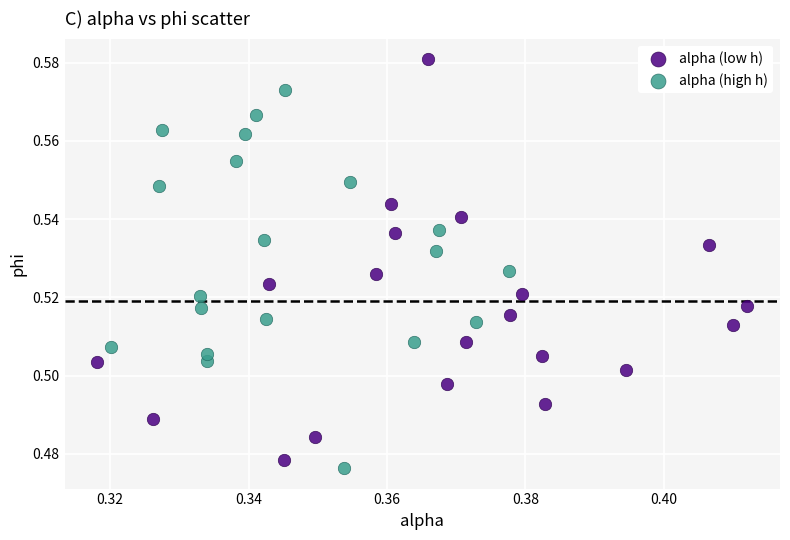

Which series contains the lowest Y value?

alpha (high h)